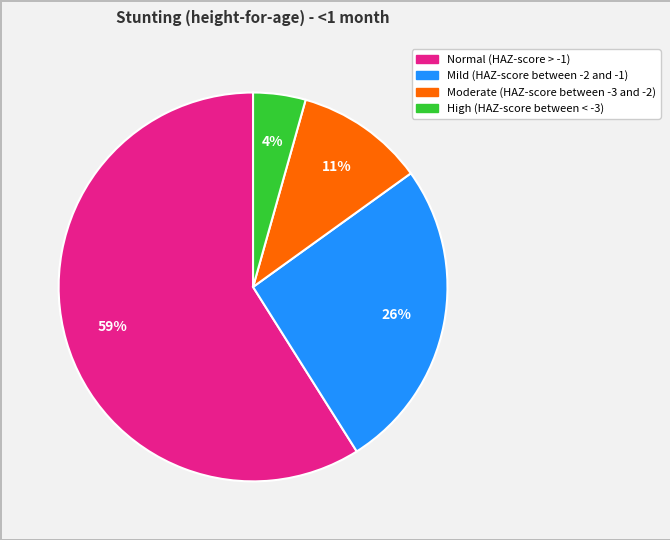

How many segments does this pie chart have?

4